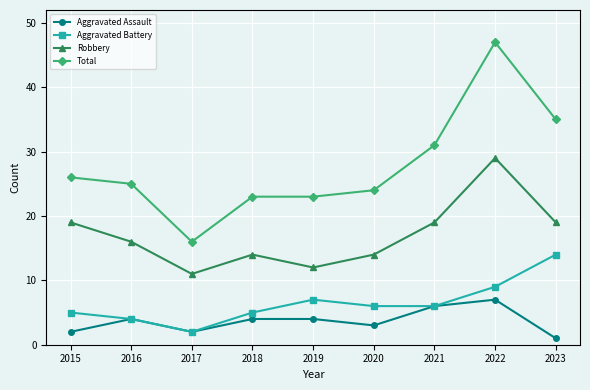

True or false: Robbery and Total cross at least once.

False